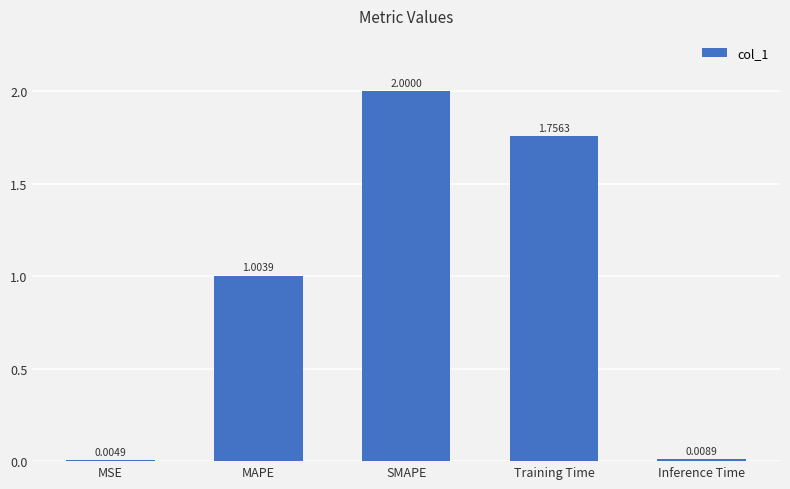

Are the bars horizontal?

No